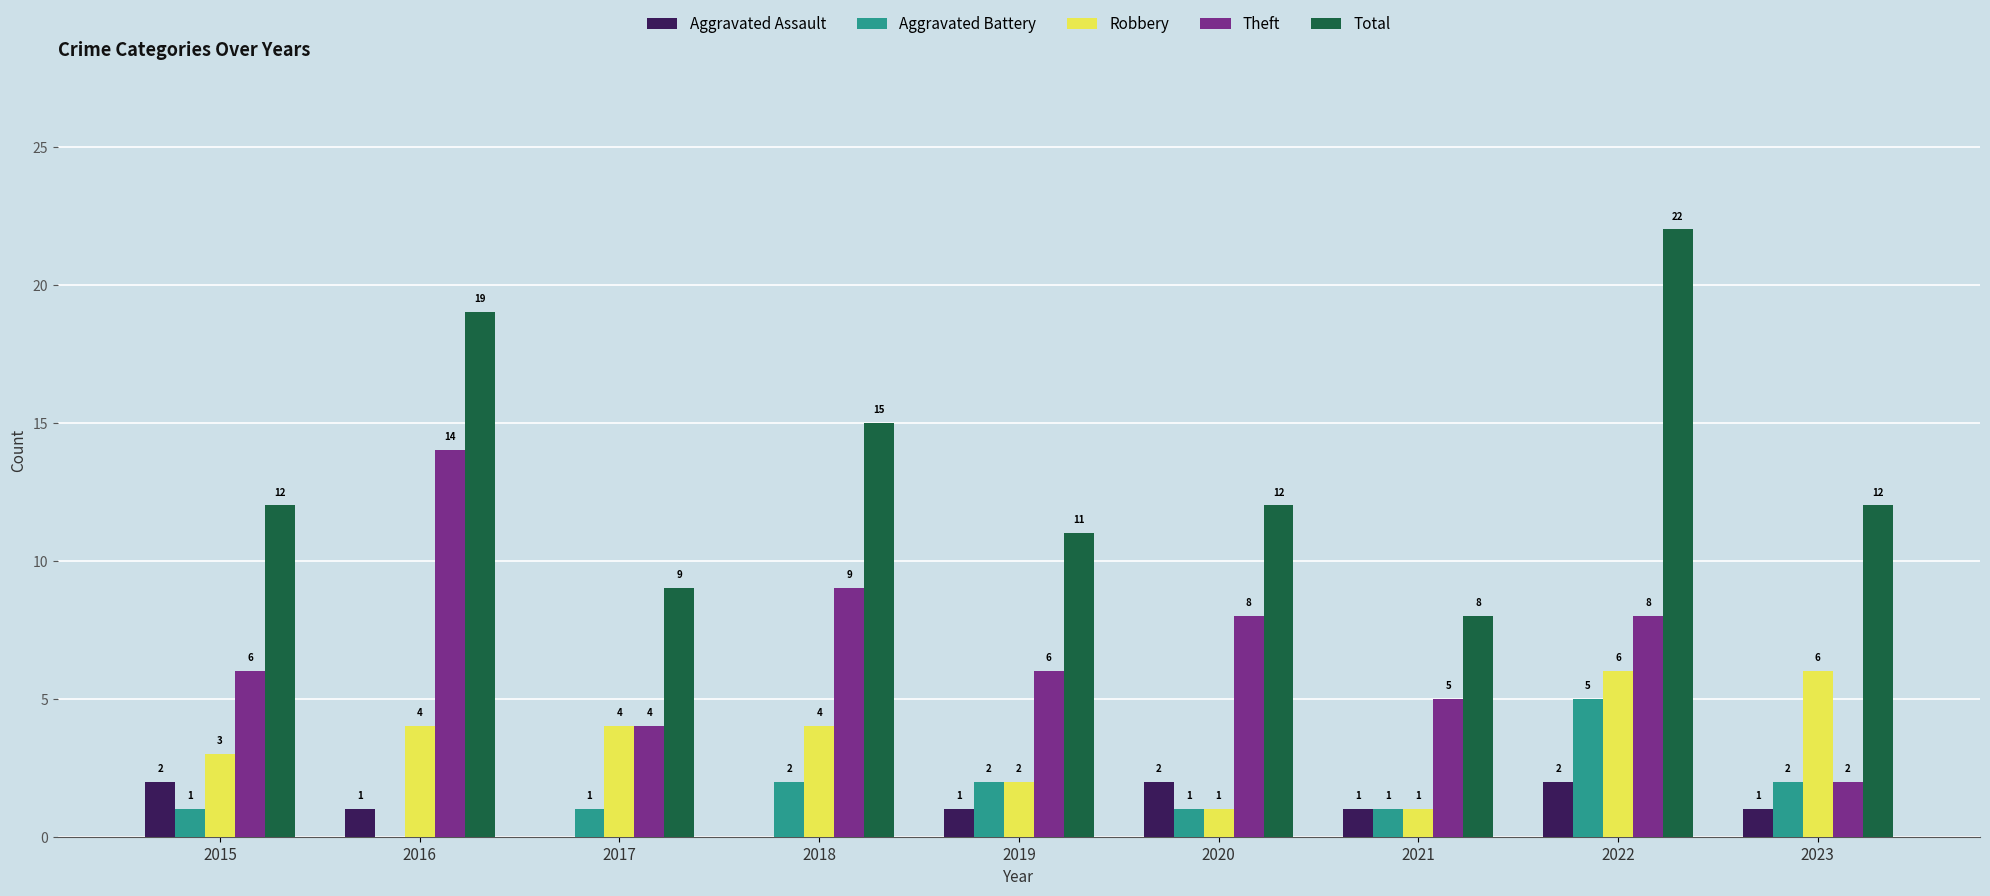

Which series changed the most between 2021 and 2022?

Total